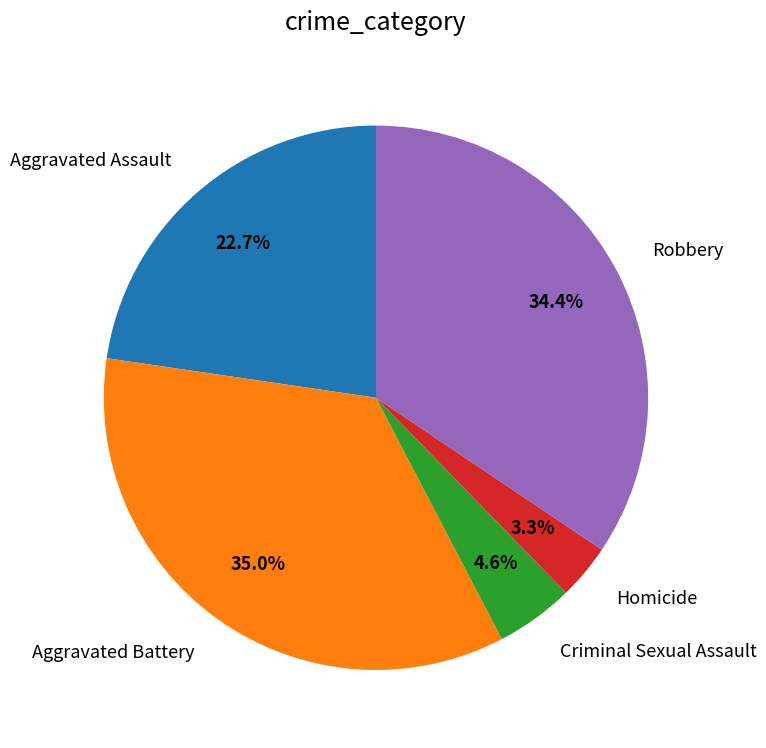

Is Criminal Sexual Assault the majority of the pie?

No